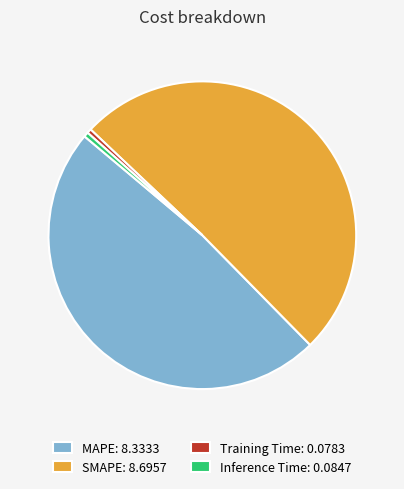

Do MAPE: 8.3333 and Training Time: 0.0783 together represent more than half of the pie?

No